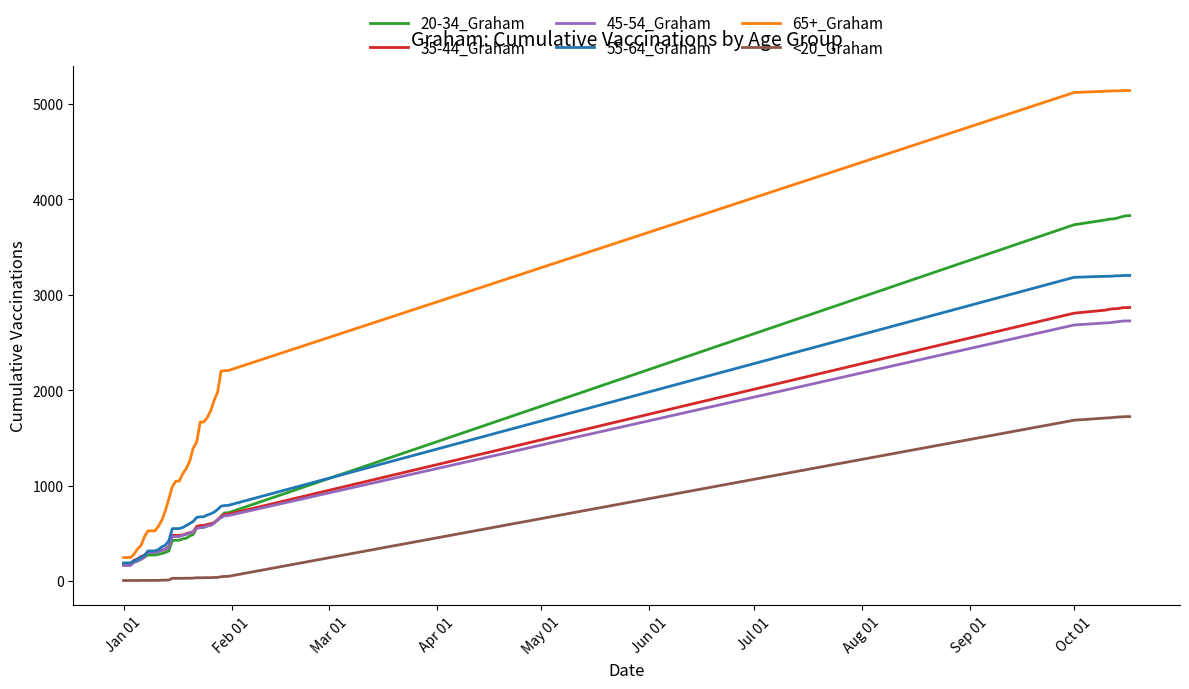

Which series has the widest spread of values?

65+_Graham